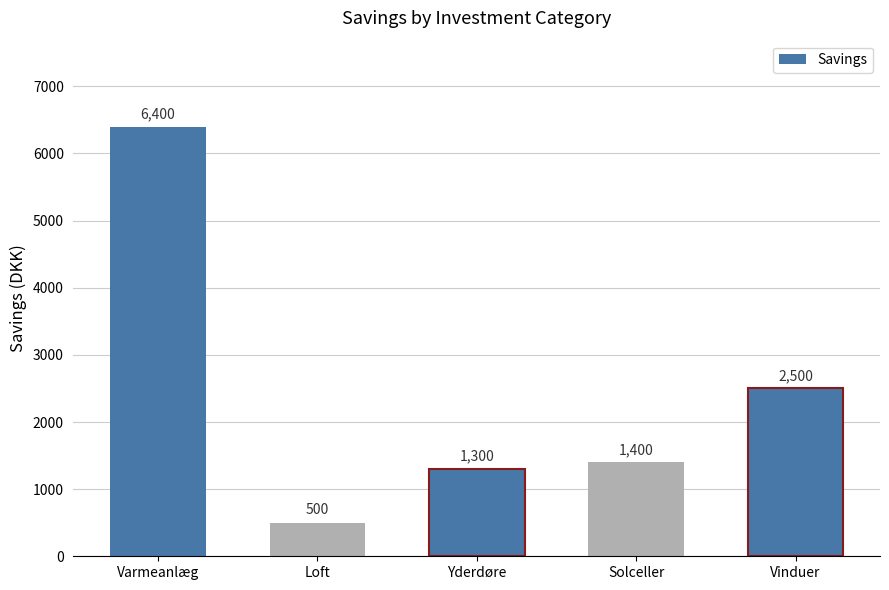

At which label does the data first exceed 1400?

Varmeanlæg